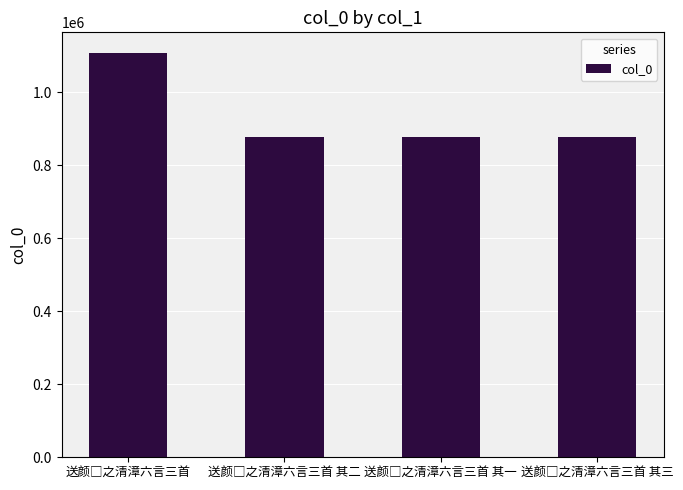

What is the value of the 4th bar from the left?

878910